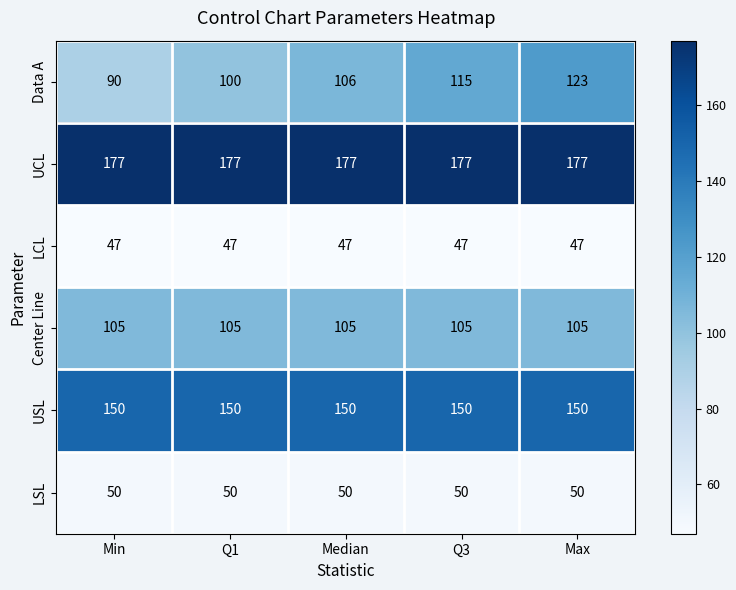

What is the sum of all UCL values?

885